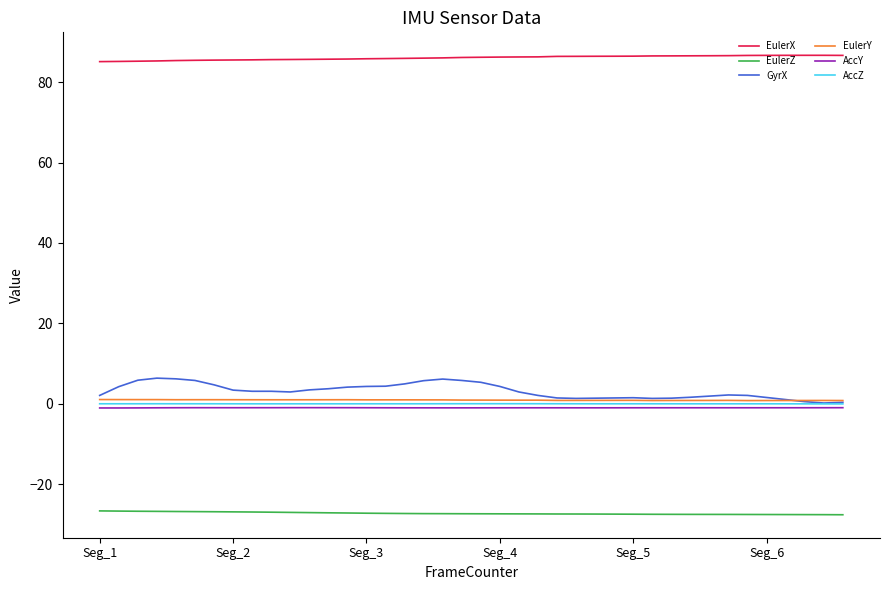

Which series has the largest total across all categories?

EulerX